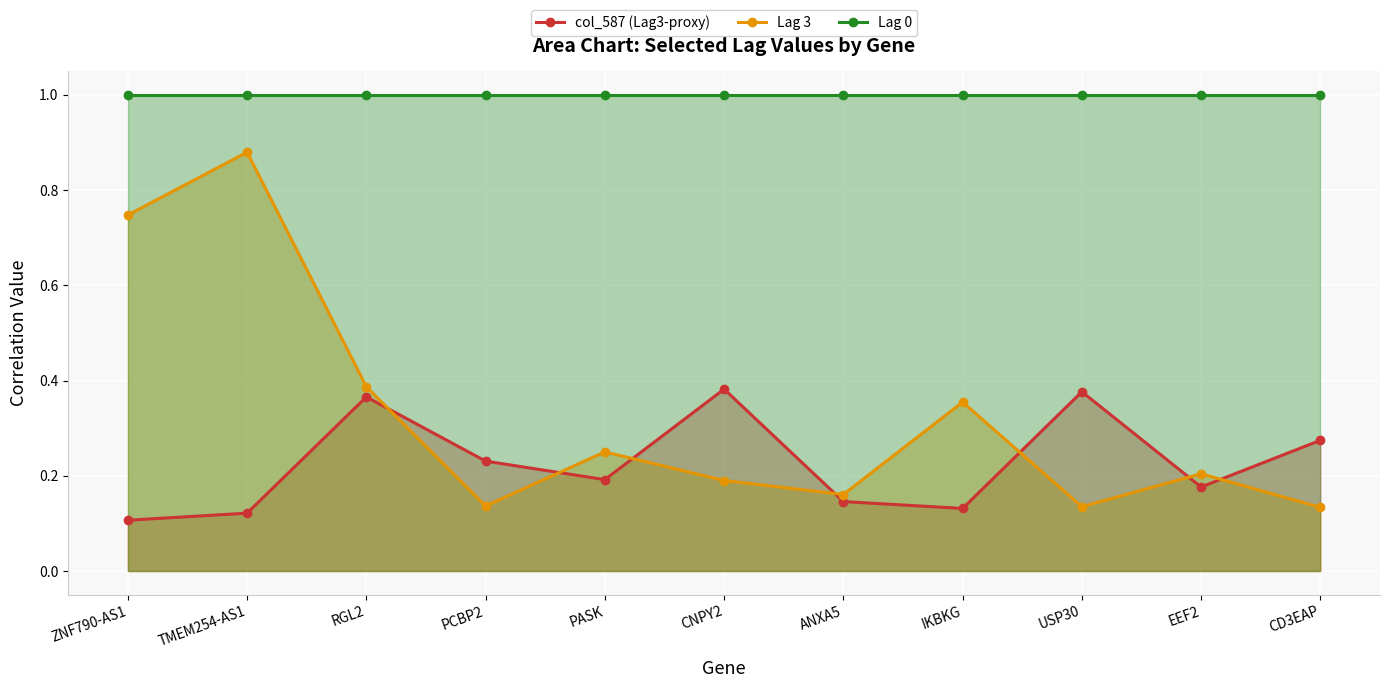

What is the difference between the maximum and minimum values in the col_587 (Lag3-proxy) series?

0.3